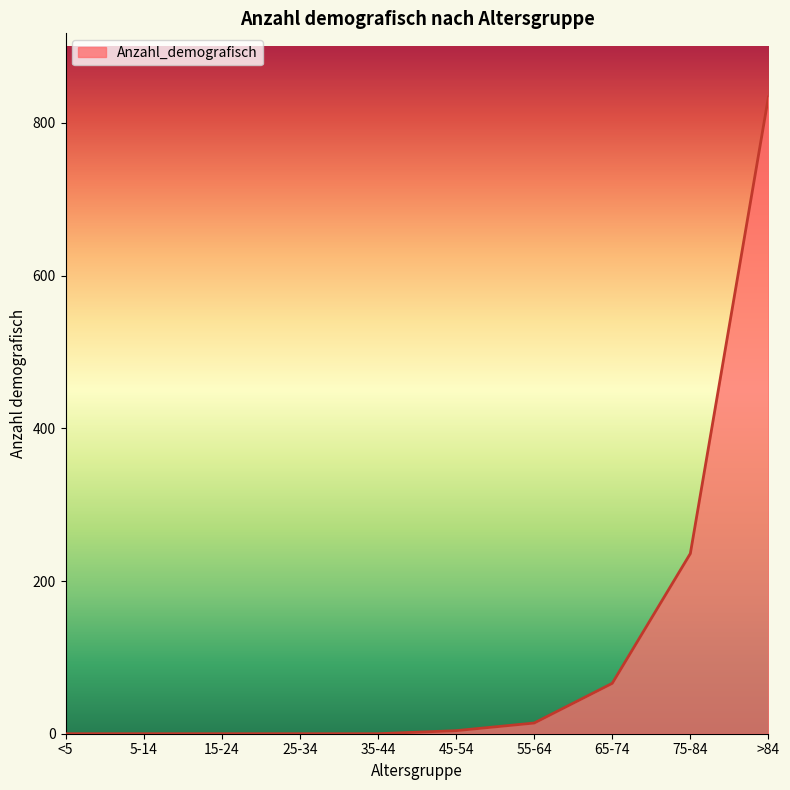

At which category does the chart reach its peak across all series?

>84